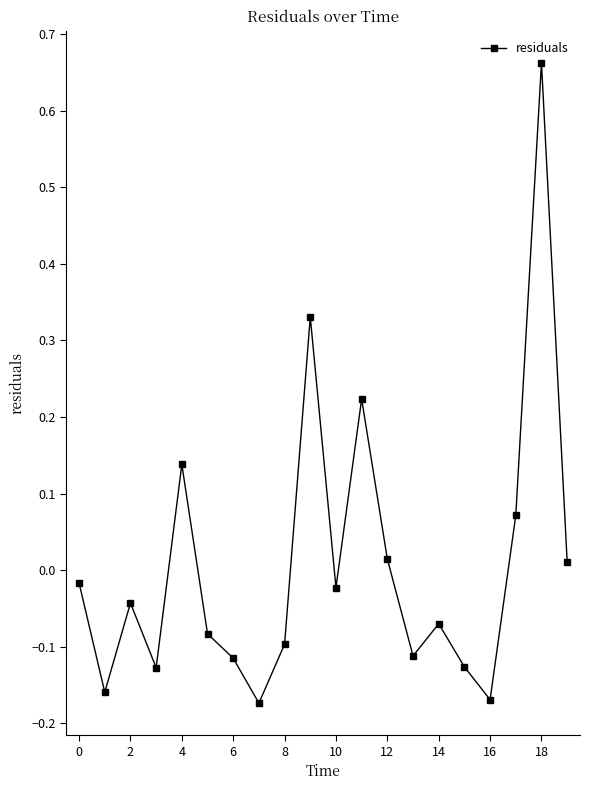

What is the difference between the second highest and second lowest values?

0.5